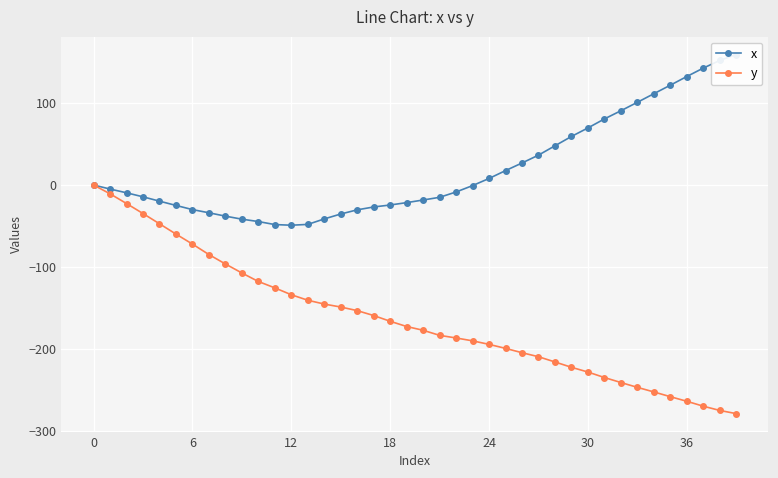

What is the sum of the y values at 6 and 12?

-206.1